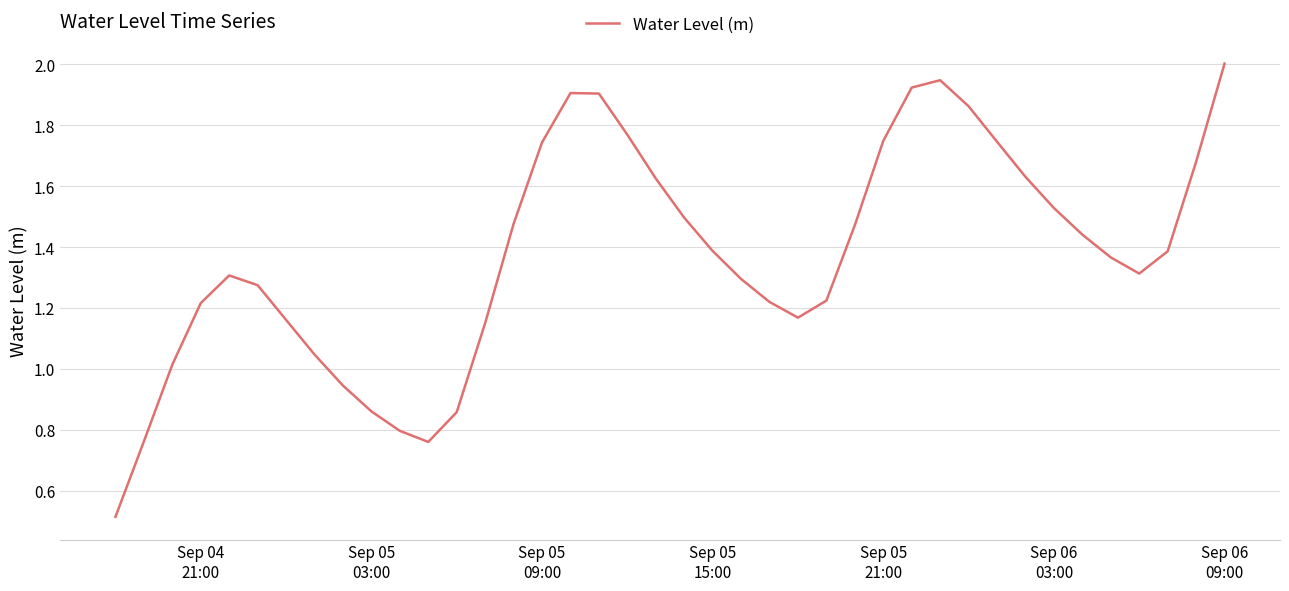

What is the maximum value shown in the chart?

2.0